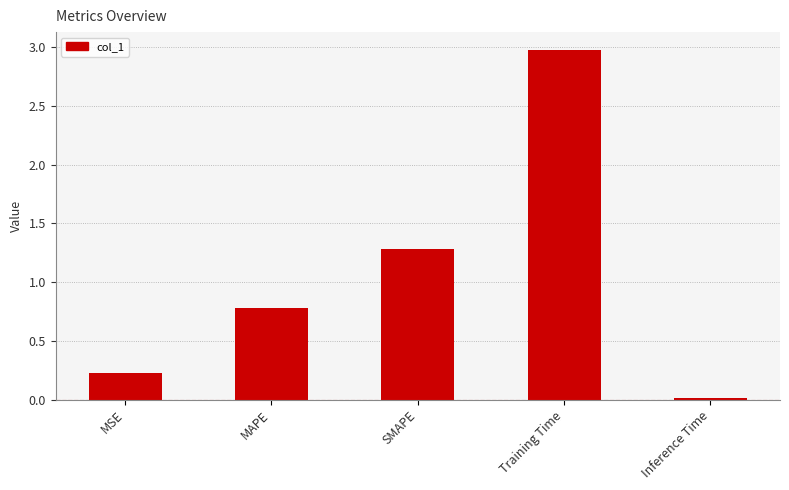

What is the average value?

1.1